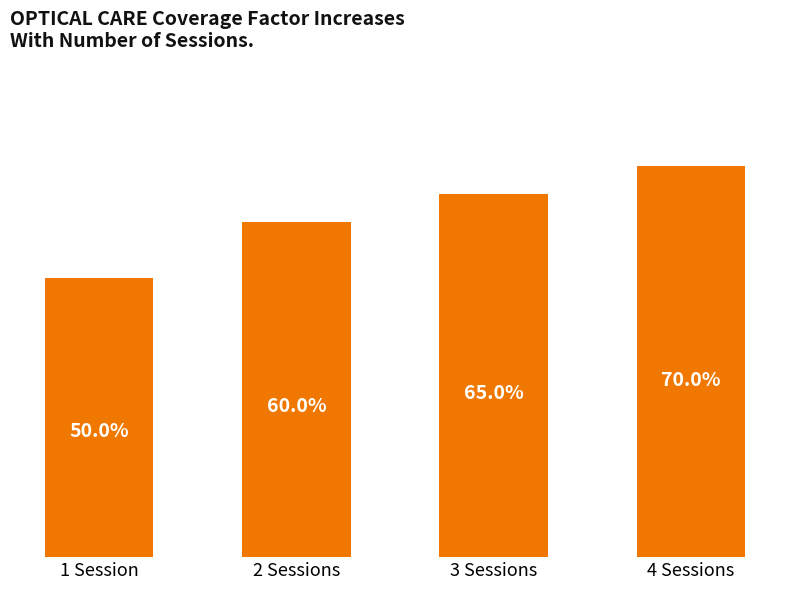

Does the chart contain any negative values?

No